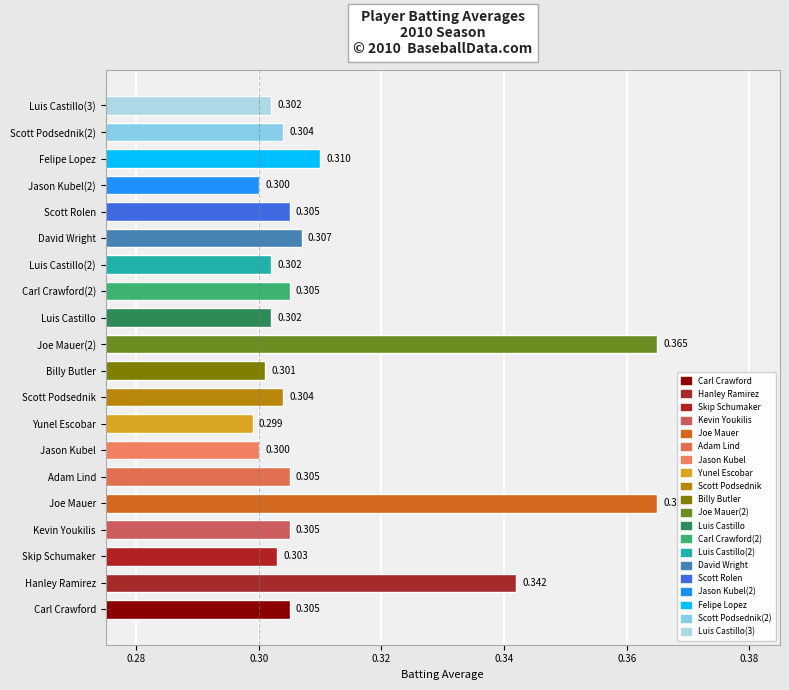

Which has a higher value, Kevin Youkilis or Felipe Lopez?

Felipe Lopez